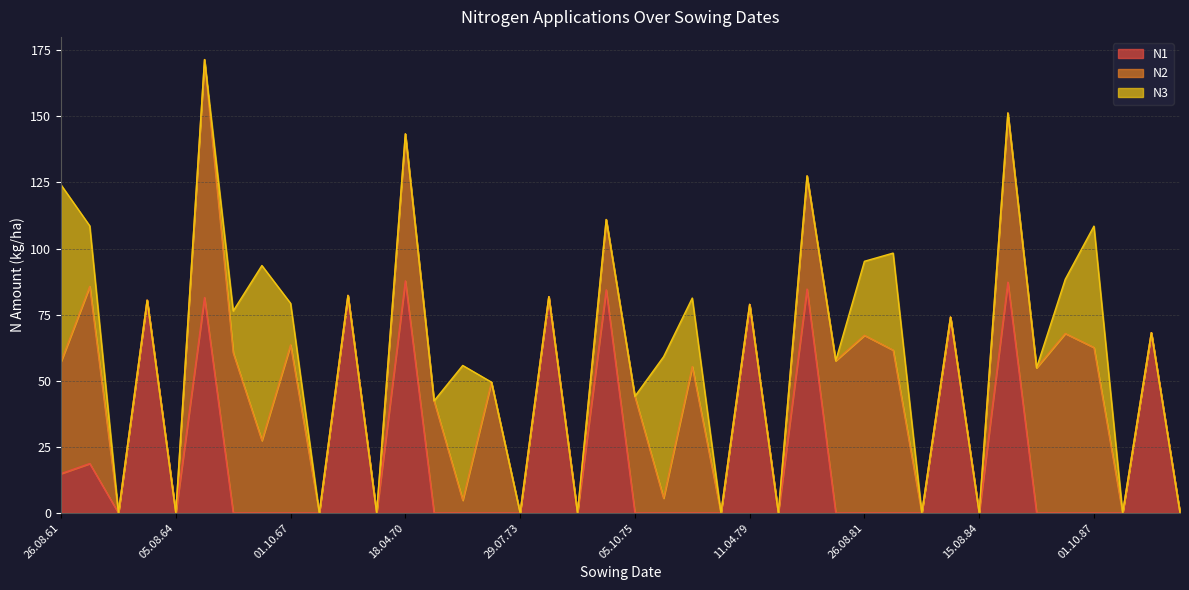

Does the chart have visible grid lines?

Yes